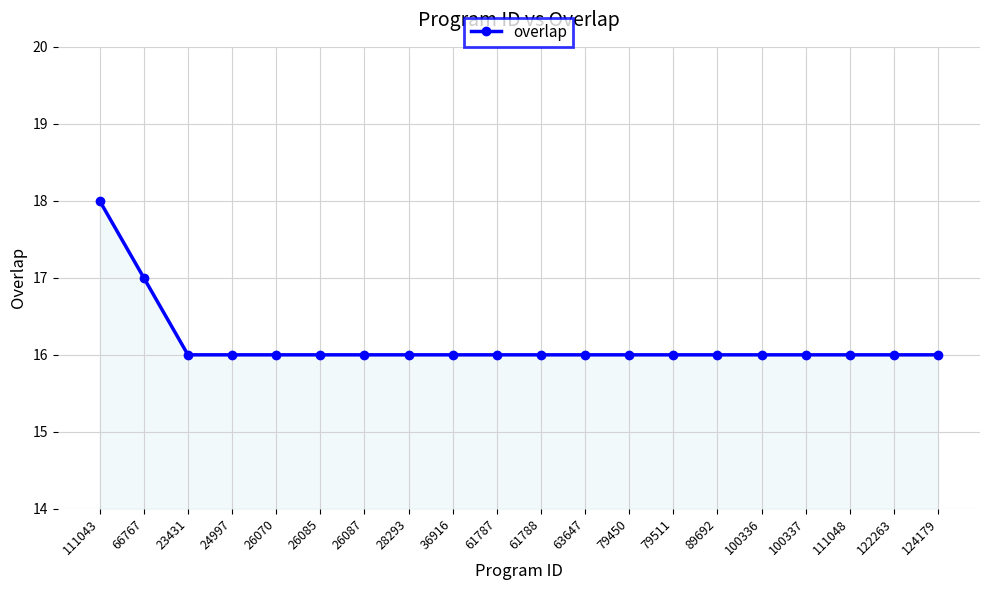

What is the sum of all values?

323